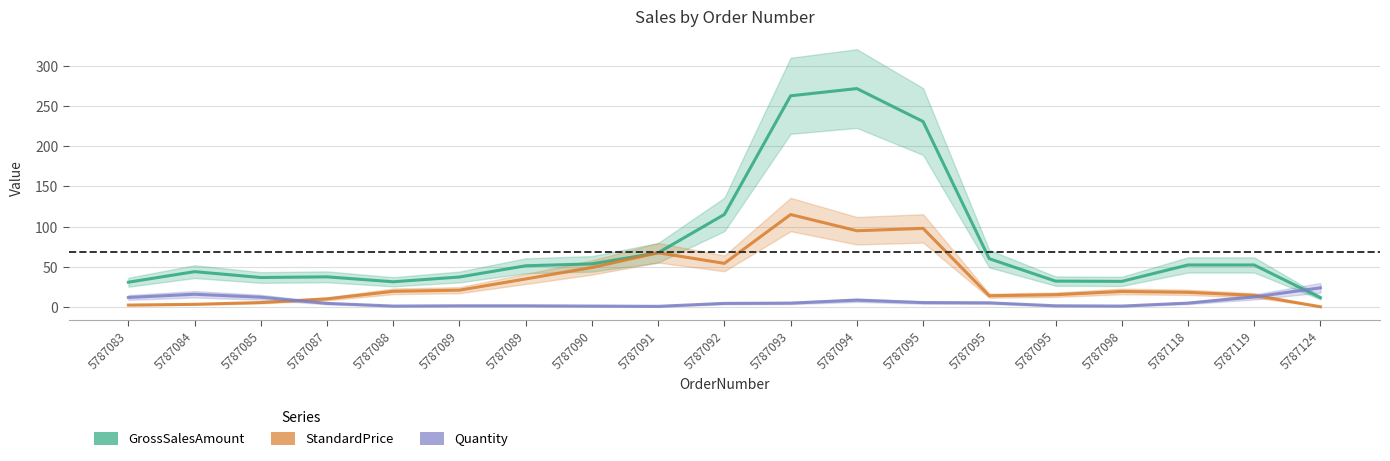

Which series has the largest range (max minus min)?

GrossSalesAmount